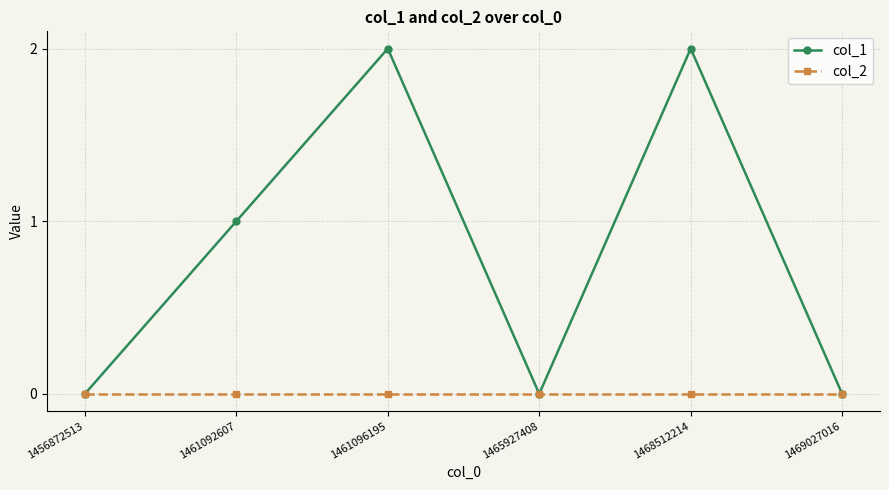

At 1461092607, list the series in order from smallest to largest.

col_2, col_1